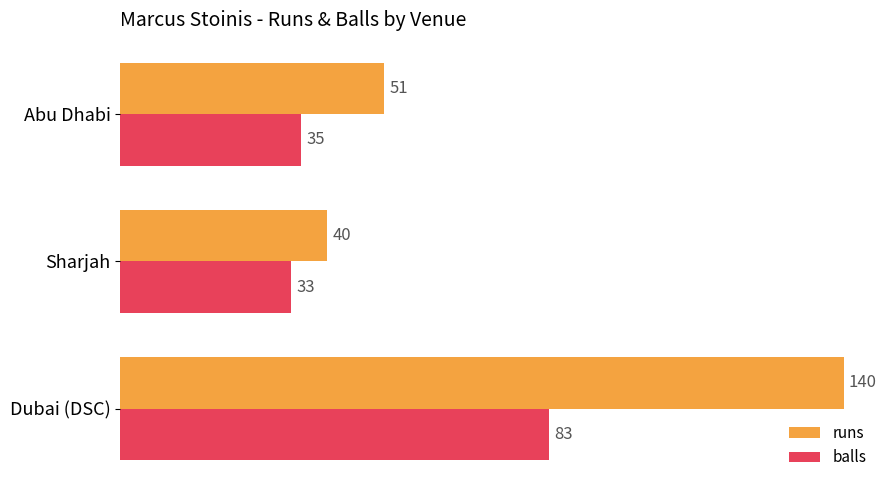

Which series has the largest total across all categories?

runs